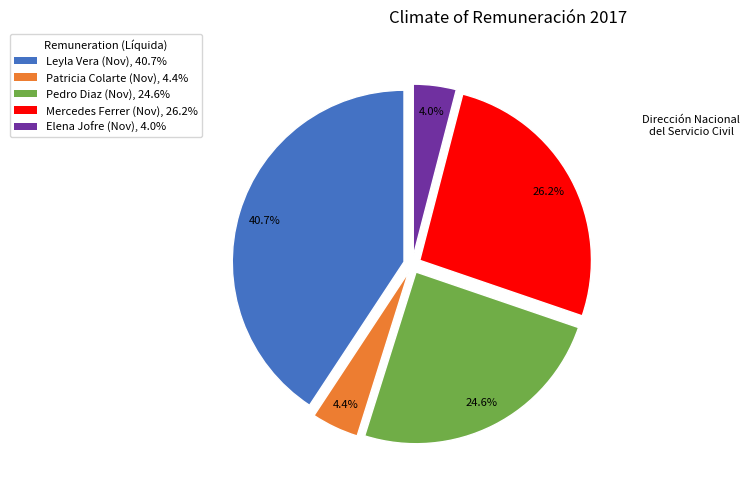

What percentage is NOT represented by Elena Jofre (Nov), 4.0%?

96.0%